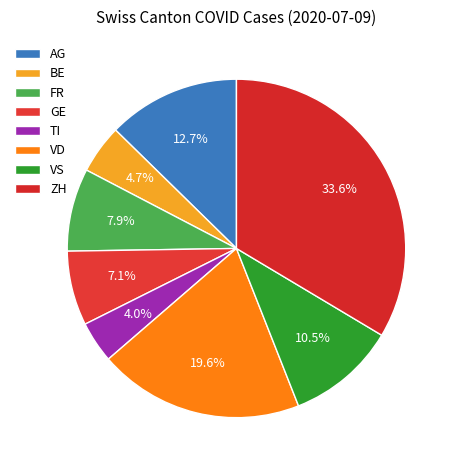

How many slices are in this pie chart?

8